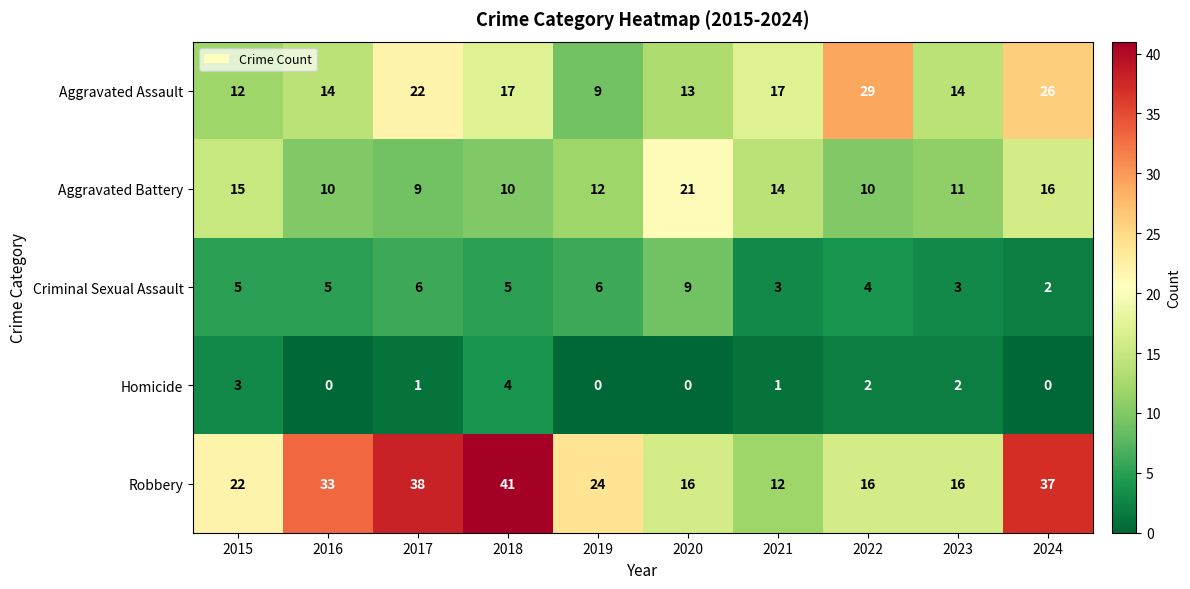

The value of Aggravated Battery at 2017 is 9. True or false?

True